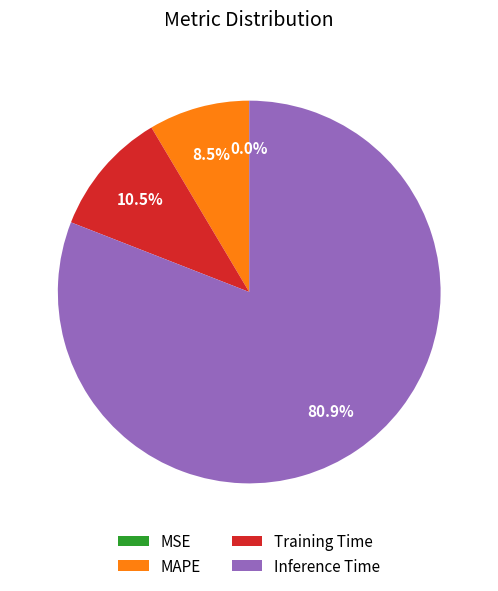

The Inference Time slice represents 81% of the pie. True or false?

True